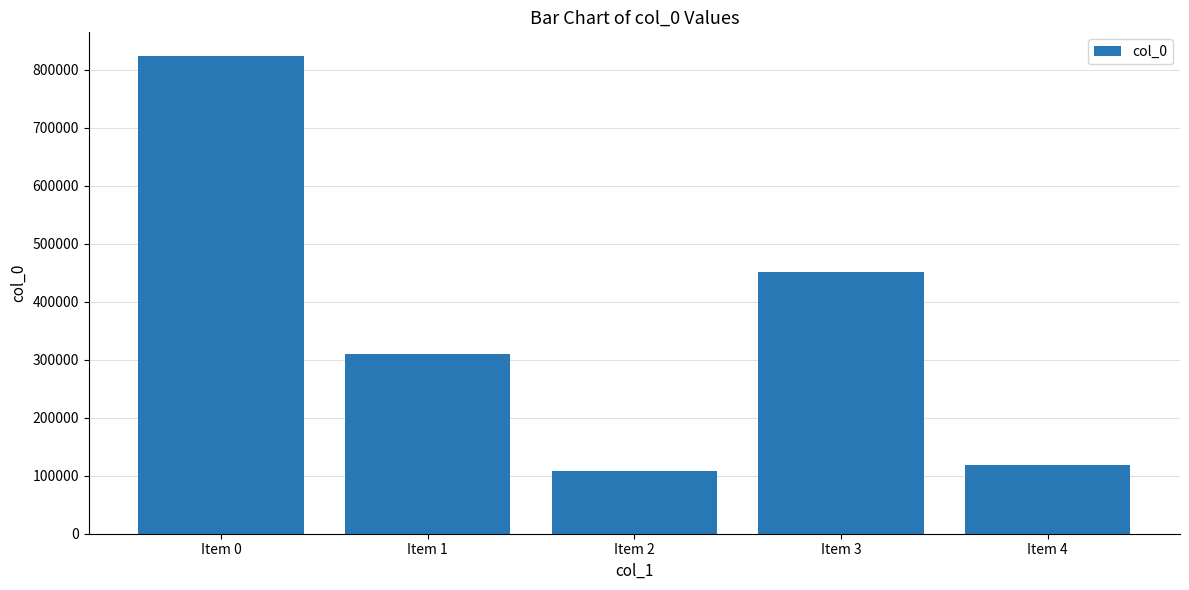

How many values are below 308901?

2